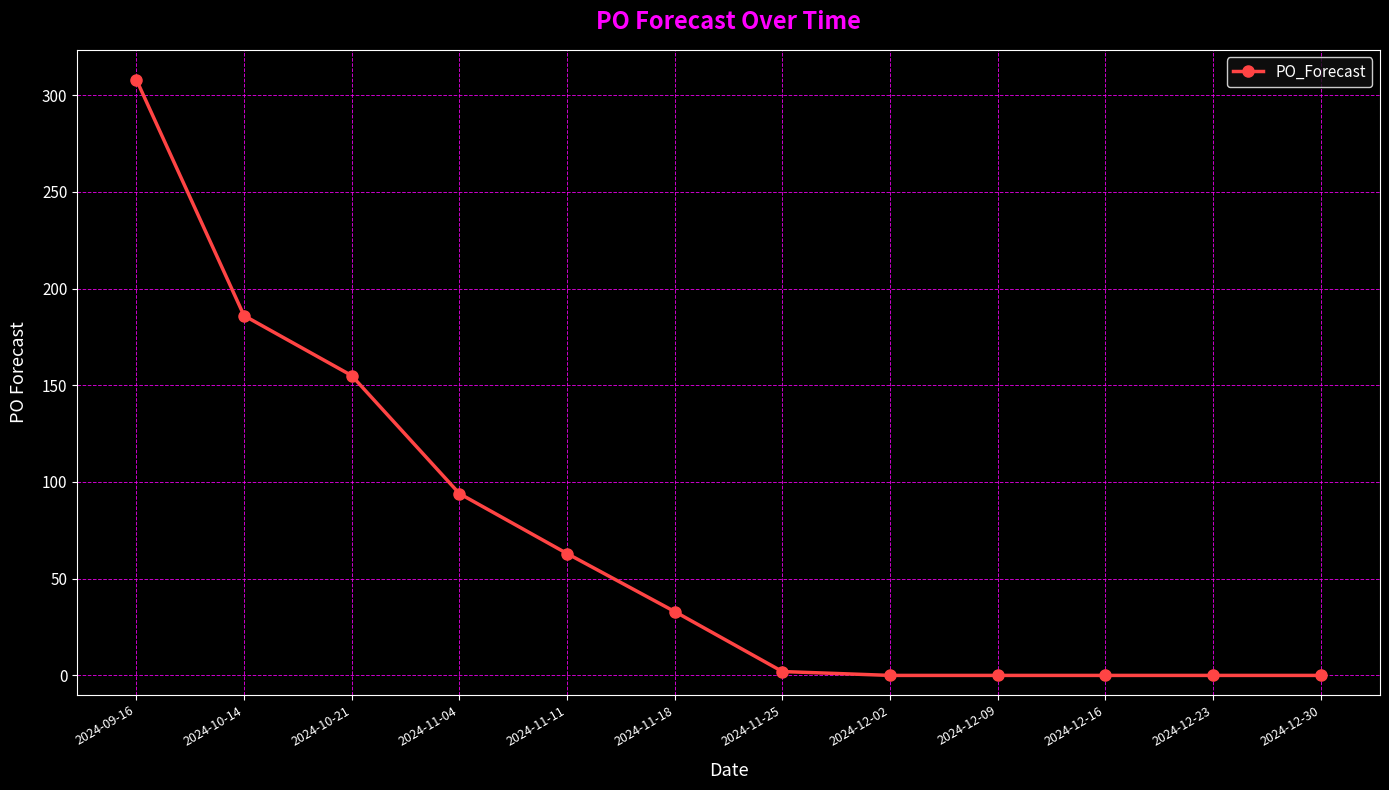

What is the difference between the second highest and second lowest values?

186